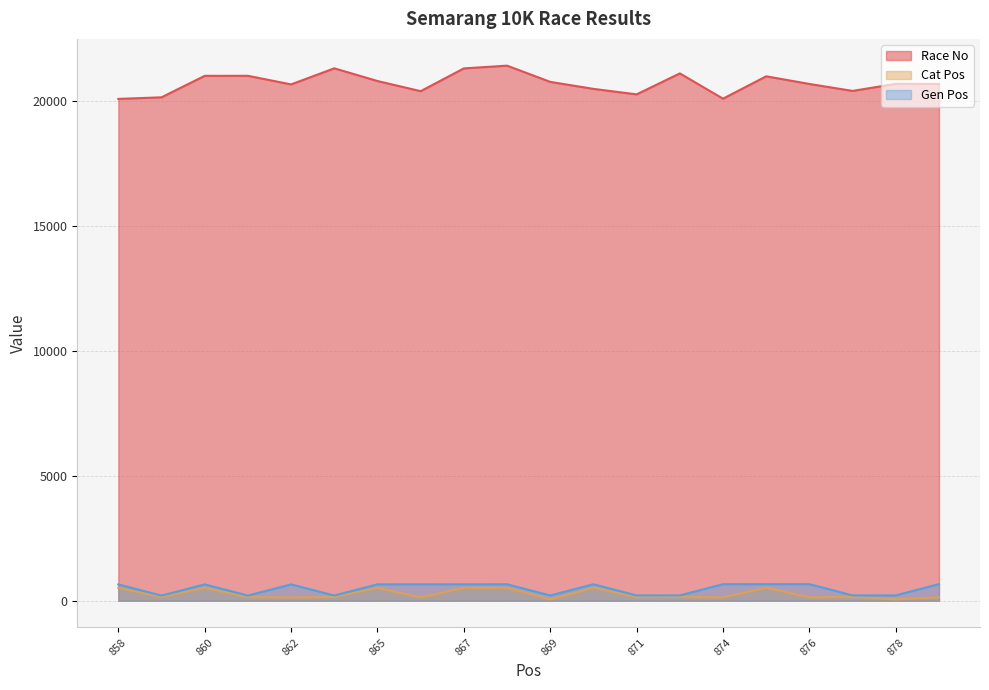

True or false: Race No and Gen Pos intersect in this chart.

False